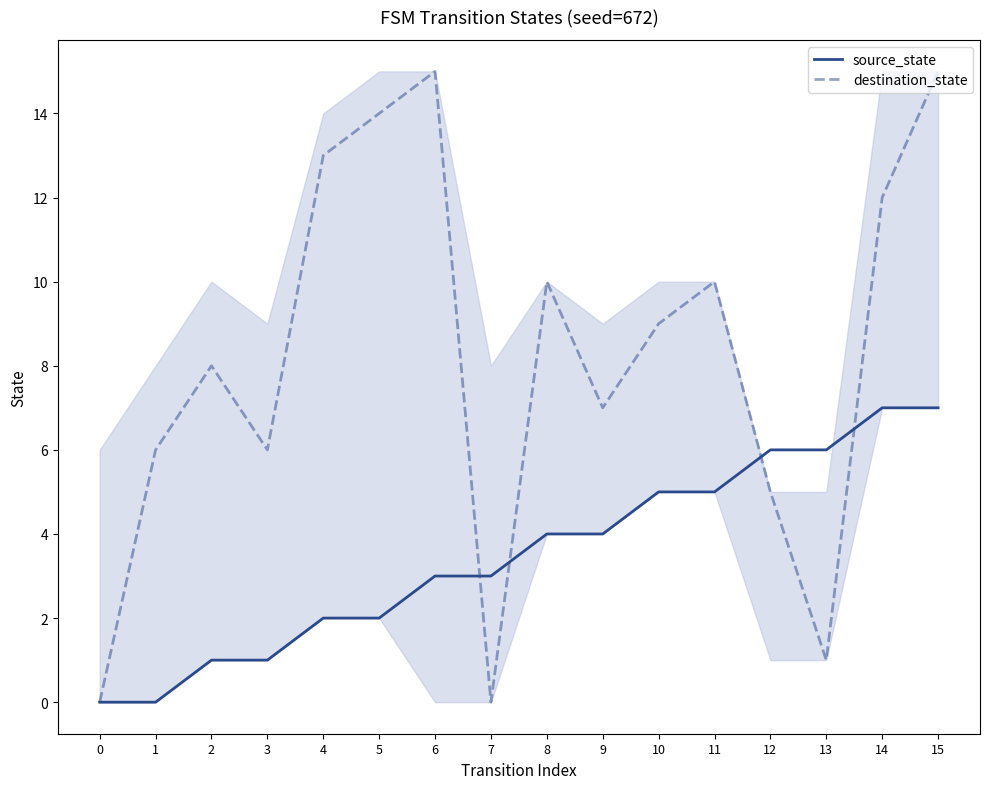

Which series has the largest total across all categories?

destination_state